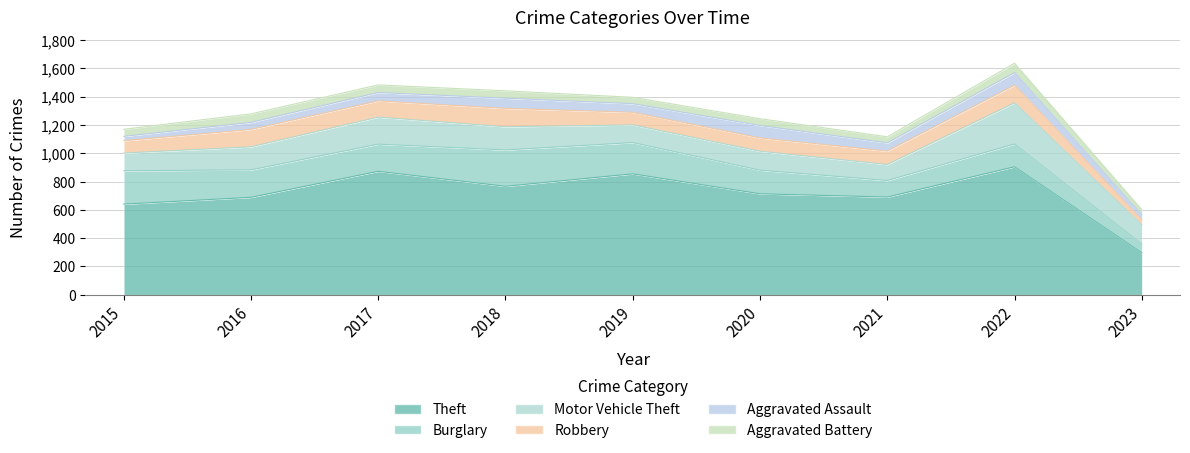

Which category has the lowest value across all series?

2015